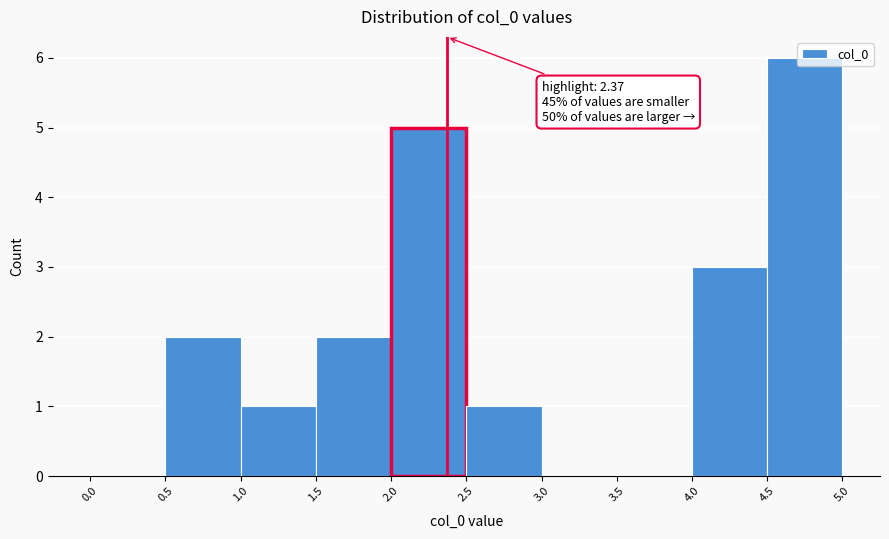

Which range on the x-axis has the tallest bar?

4.5 to 5.0